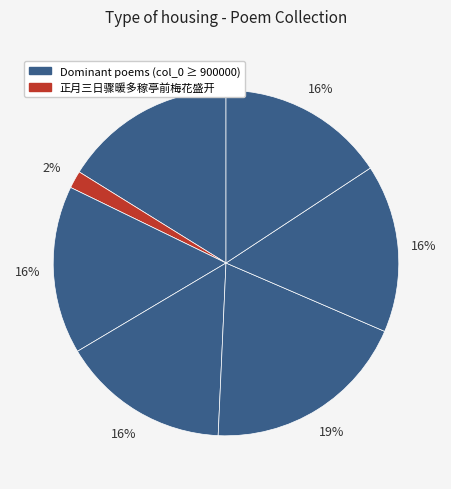

To the nearest percent, what is the difference between the largest and smallest slice percentages?

18%